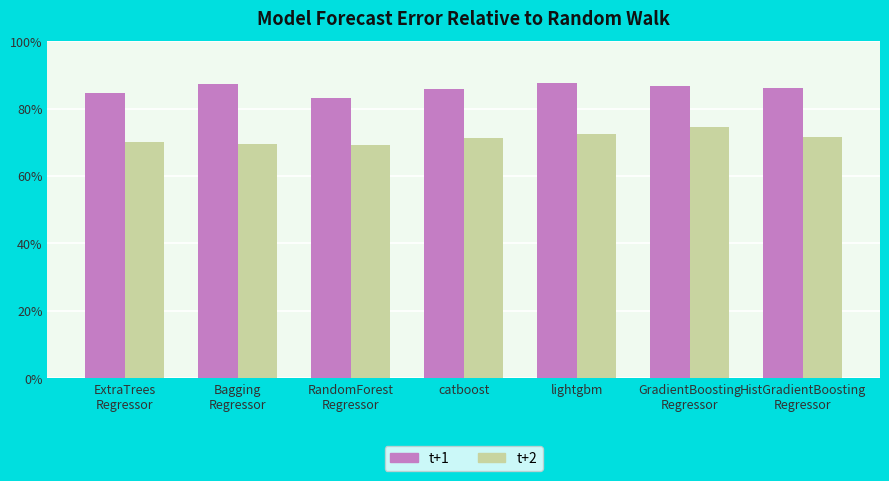

What is the difference between the highest and lowest values at catboost?

0.1